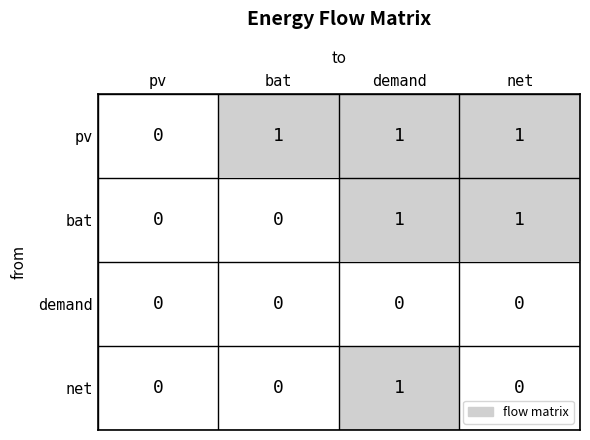

The pv series shows 0 at pv. True or false?

True